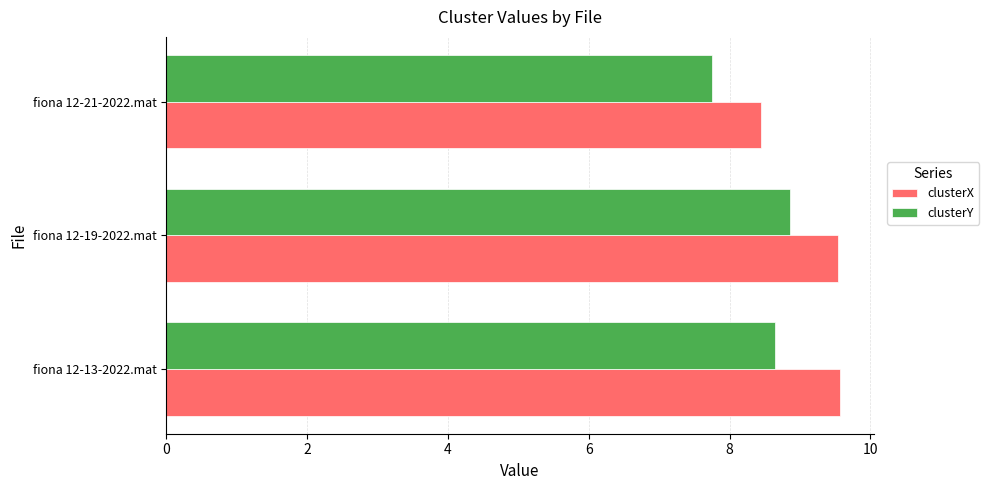

Which label corresponds to the smallest value in the chart?

fiona 12-21-2022.mat